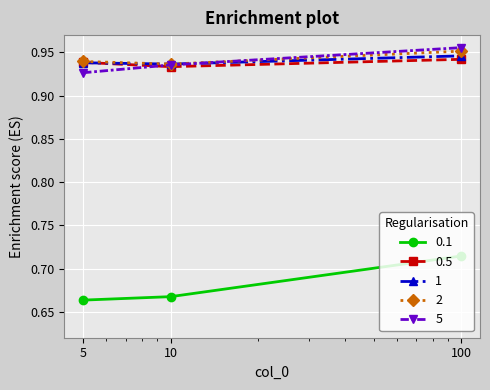

Which series has the widest spread of values?

0.1